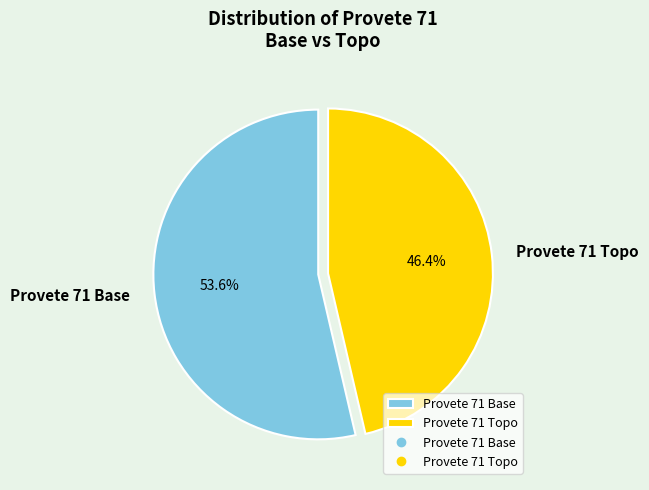

Does Provete 71 Base account for over 50% of the chart?

Yes